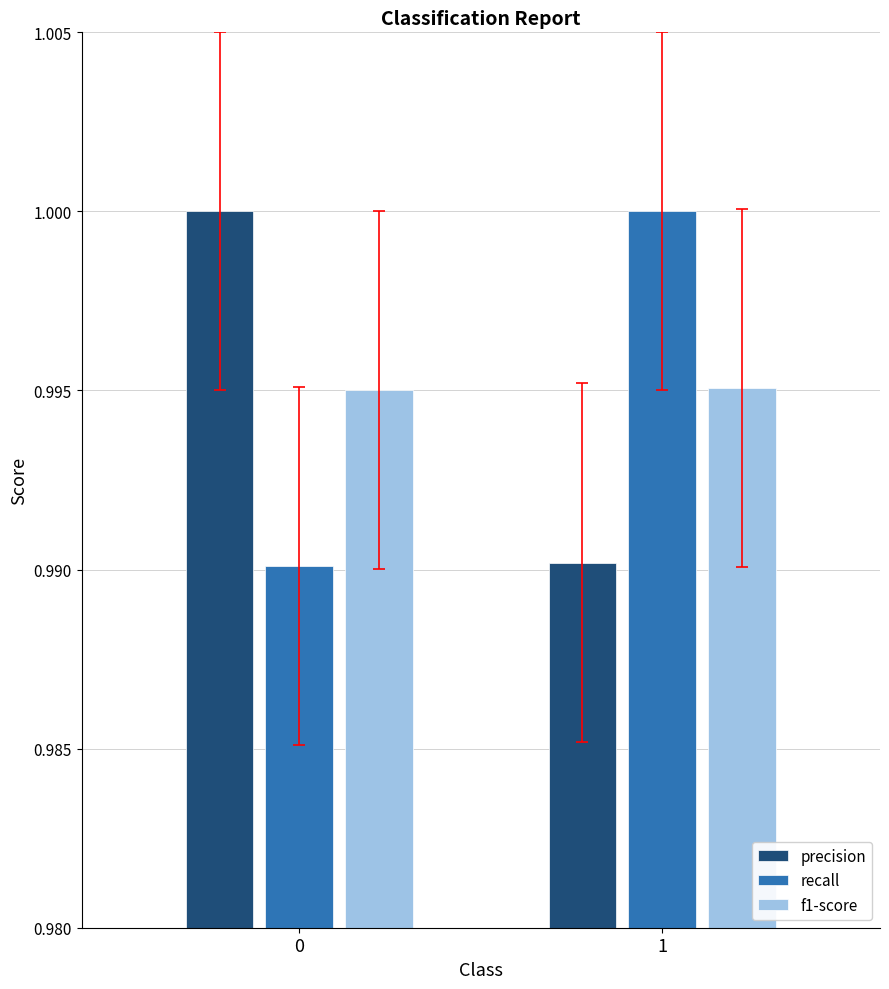

Which category has the highest value in the recall series?

1